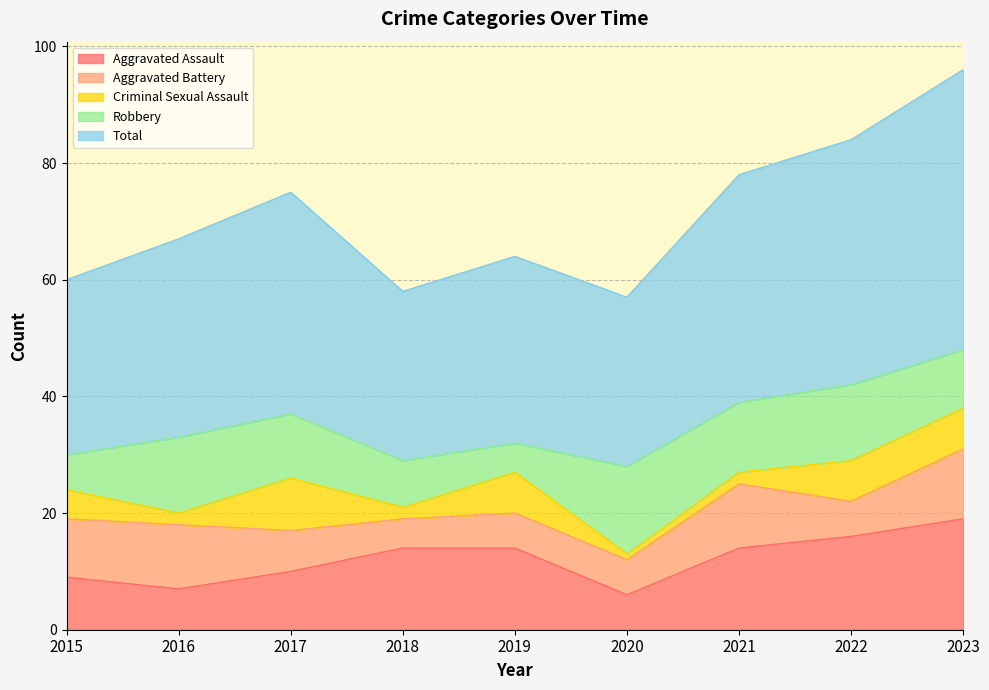

Between 2016 and 2021, which series saw the biggest shift?

Aggravated Assault